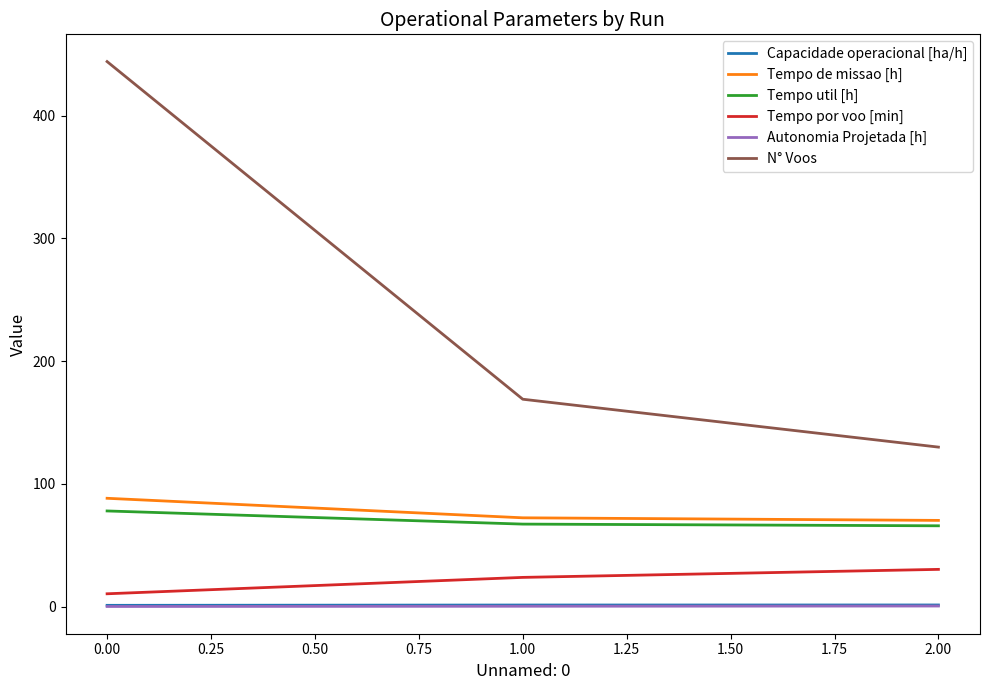

True or false: Tempo por voo [min] has a value of 36.7 at 0.00.

False